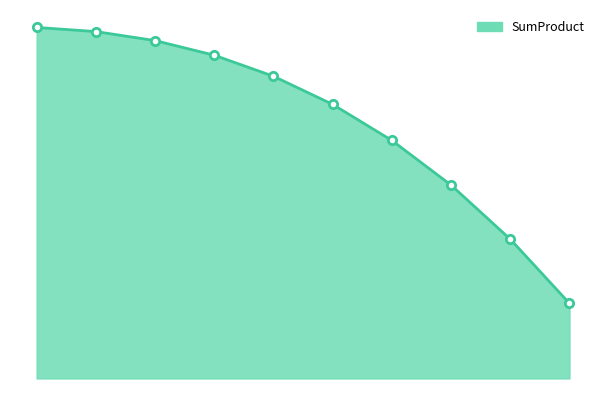

Where does the data first go above 805?

1